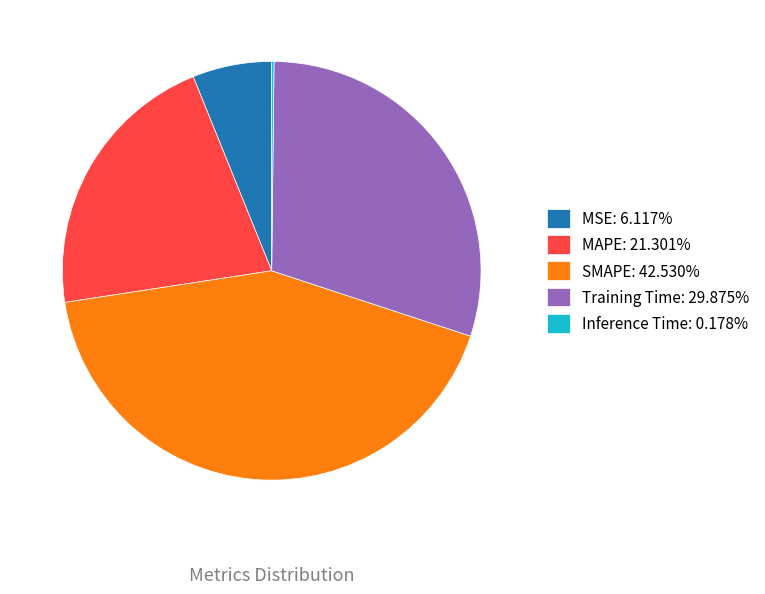

Which category has the biggest portion of the pie?

SMAPE